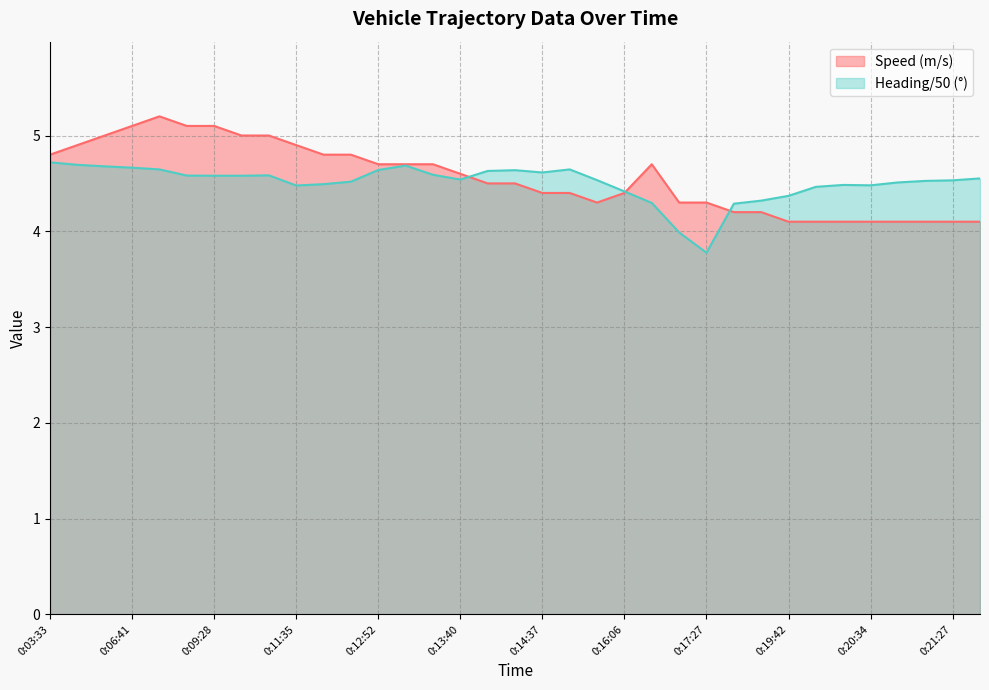

The value of Heading at 0:03:33 is 4.7. True or false?

True